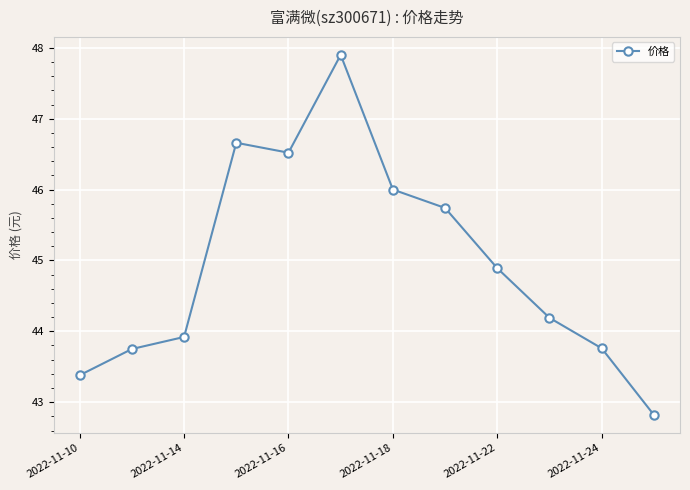

How many interior local peaks (higher than both neighbors) does the data have?

2